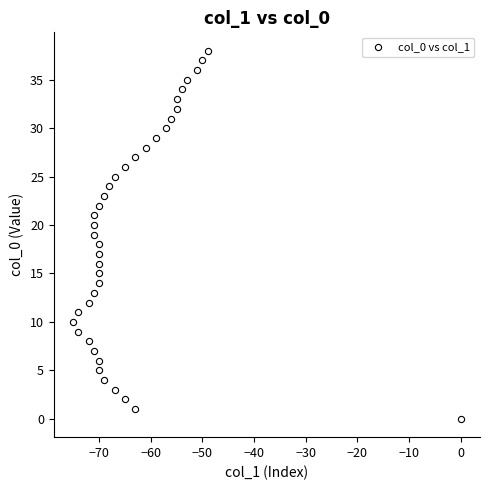

What is the range of Y values (max minus min)?

38